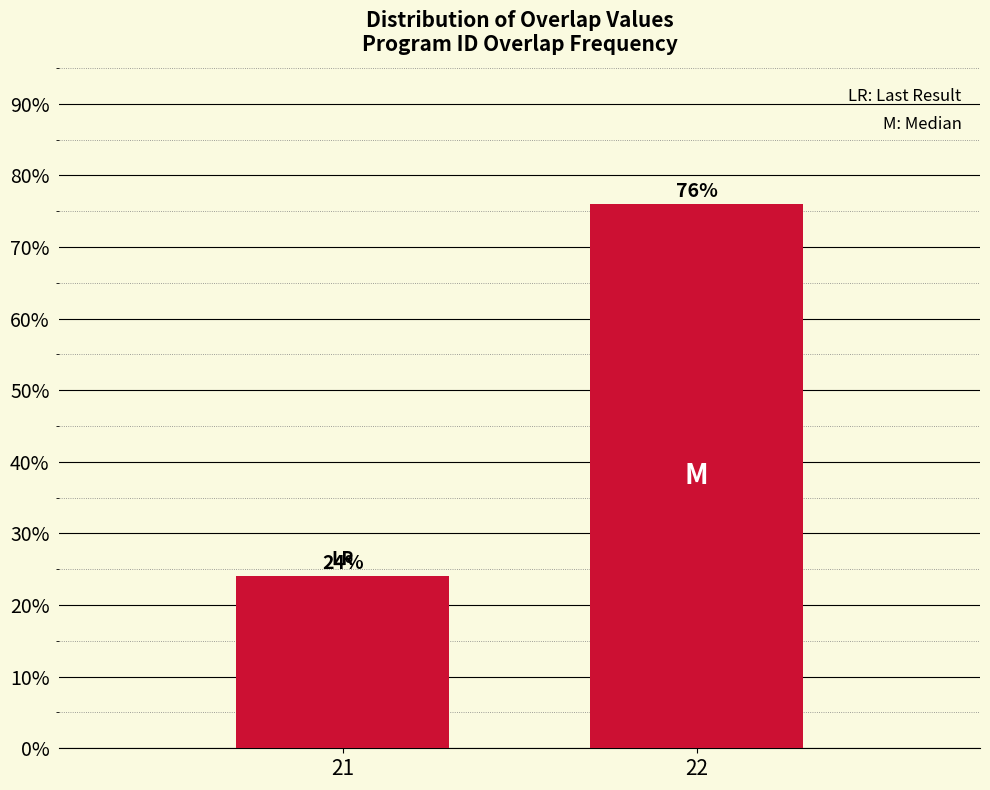

Reading right to left, transcribe all the data shown in this chart.

76	24